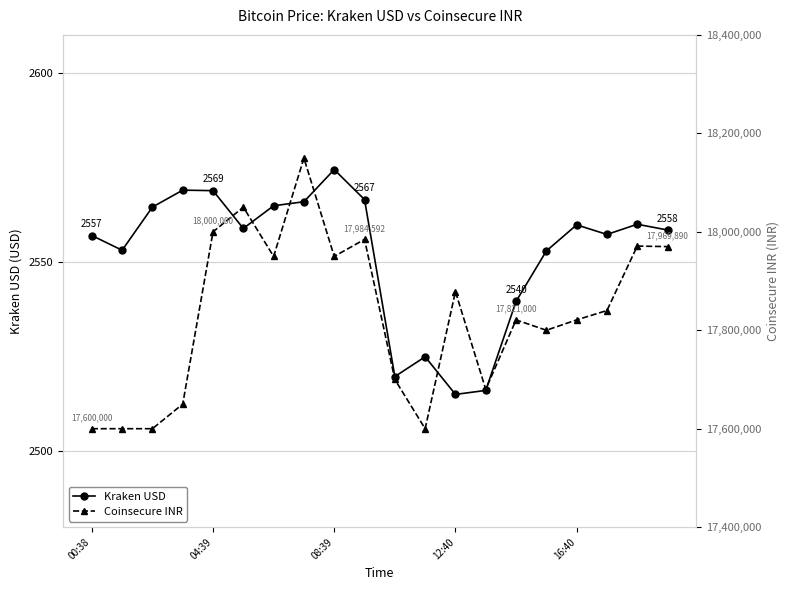

Does the chart have visible grid lines?

Yes